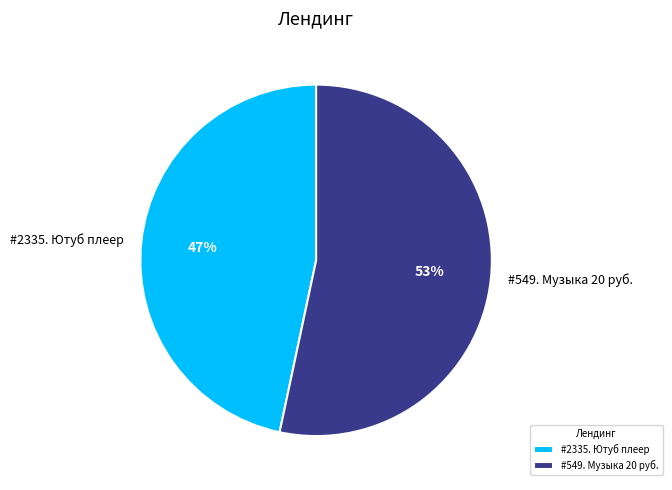

Which category has the smallest portion of the pie?

#2335. Ютуб плеер